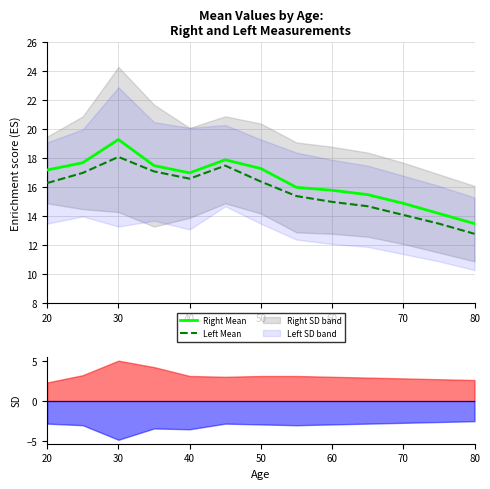

At which label does Right Mean reach its peak?

30